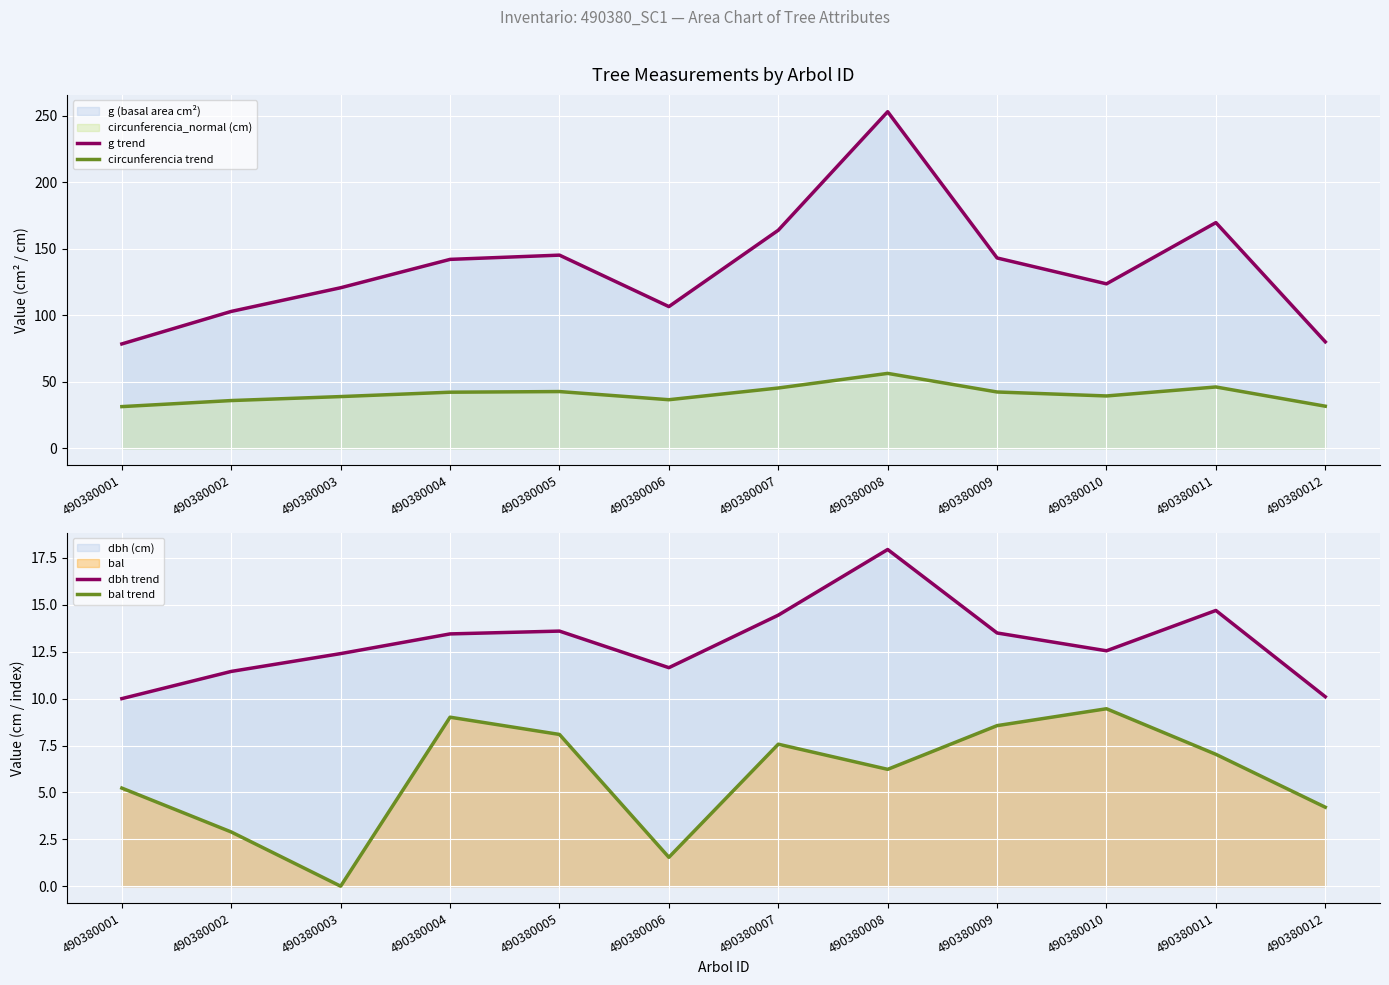

Reading left to right, extract all data points from this chart.

g trend: 490380001=78.5	490380002=103.0	490380003=120.8	490380004=142.1	490380005=145.3	490380006=106.6	490380007=164.0	490380008=253.1	490380009=143.1	490380010=123.7	490380011=169.7	490380012=80.1
circunferencia trend: 490380001=31.4	490380002=36.0	490380003=39.0	490380004=42.2	490380005=42.7	490380006=36.6	490380007=45.4	490380008=56.4	490380009=42.4	490380010=39.4	490380011=46.2	490380012=31.7
dbh trend: 490380001=10.0	490380002=11.4	490380003=12.4	490380004=13.4	490380005=13.6	490380006=11.7	490380007=14.4	490380008=17.9	490380009=13.5	490380010=12.6	490380011=14.7	490380012=10.1
bal trend: 490380001=5.2	490380002=2.9	490380003=0.0	490380004=9.0	490380005=8.1	490380006=1.5	490380007=7.6	490380008=6.2	490380009=8.6	490380010=9.5	490380011=7.0	490380012=4.2